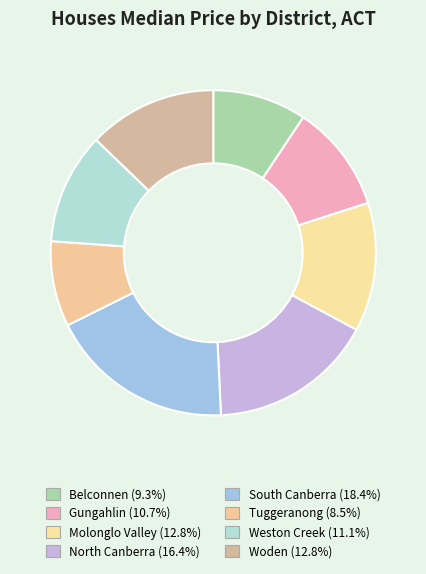

How many segments does this pie chart have?

8